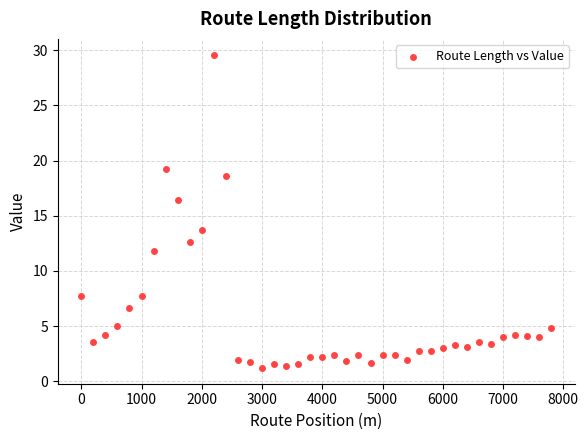

What is the range of Y values (max minus min)?

28.4